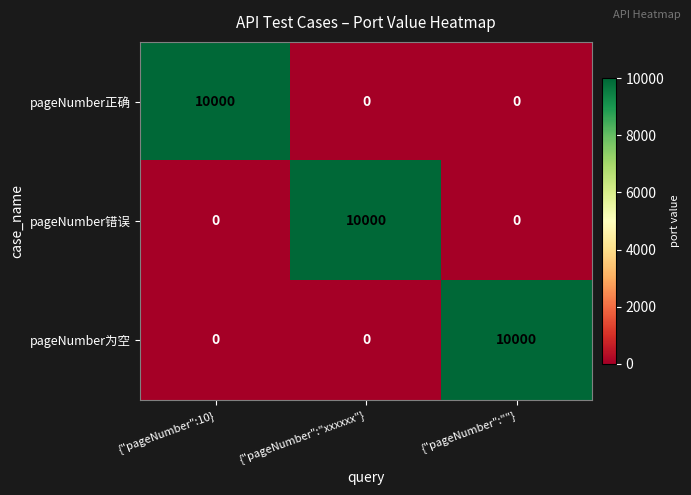

Is it true that pageNumber错误 equals -3099 at {"pageNumber":10}?

False